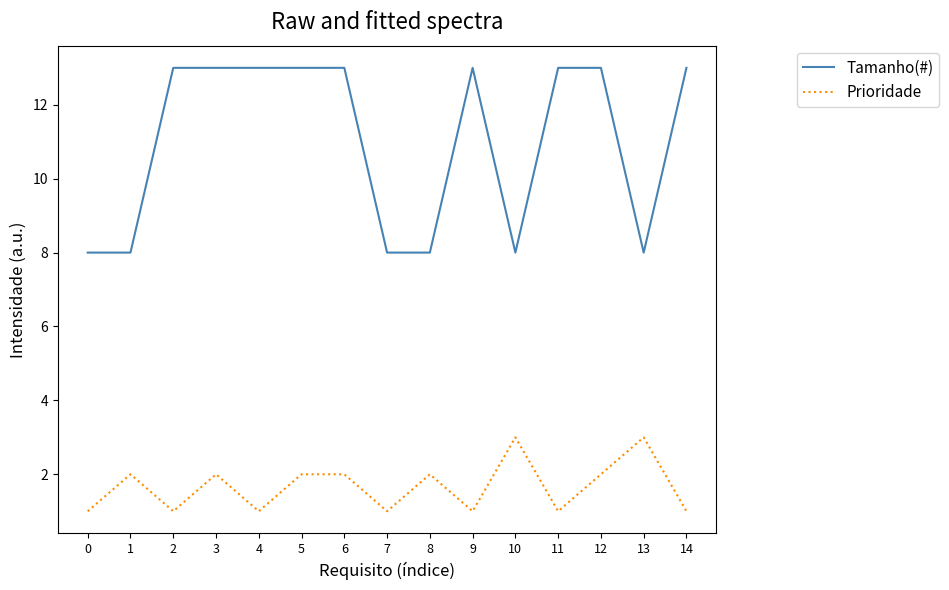

True or false: Prioridade and Tamanho(#) intersect in this chart.

False